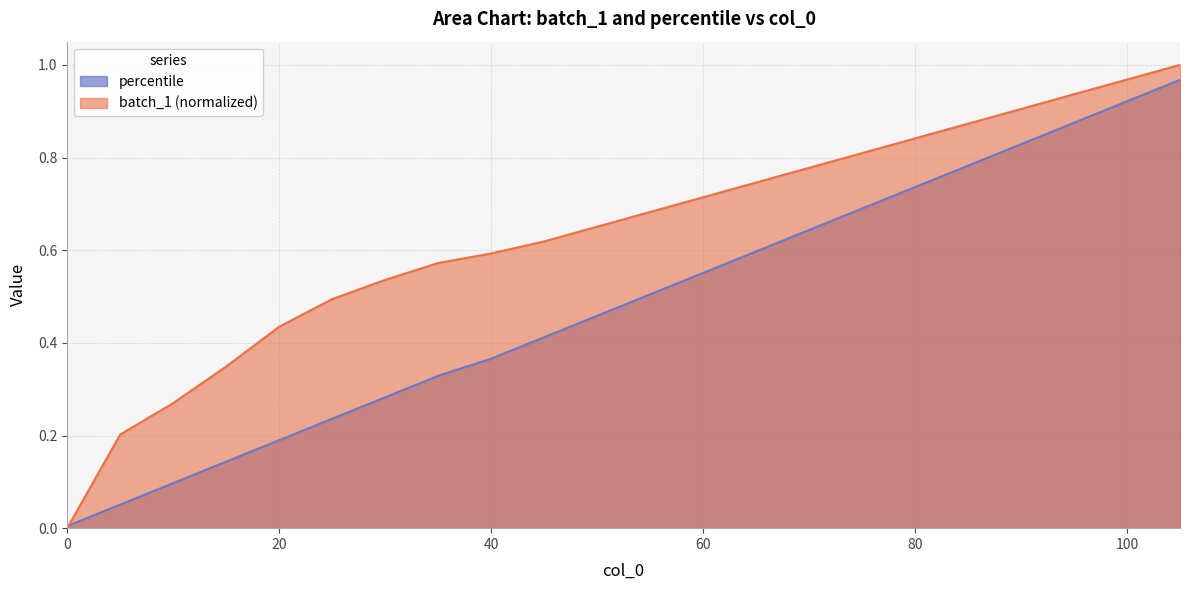

The value of batch_1 at 35 is 0.6. True or false?

True